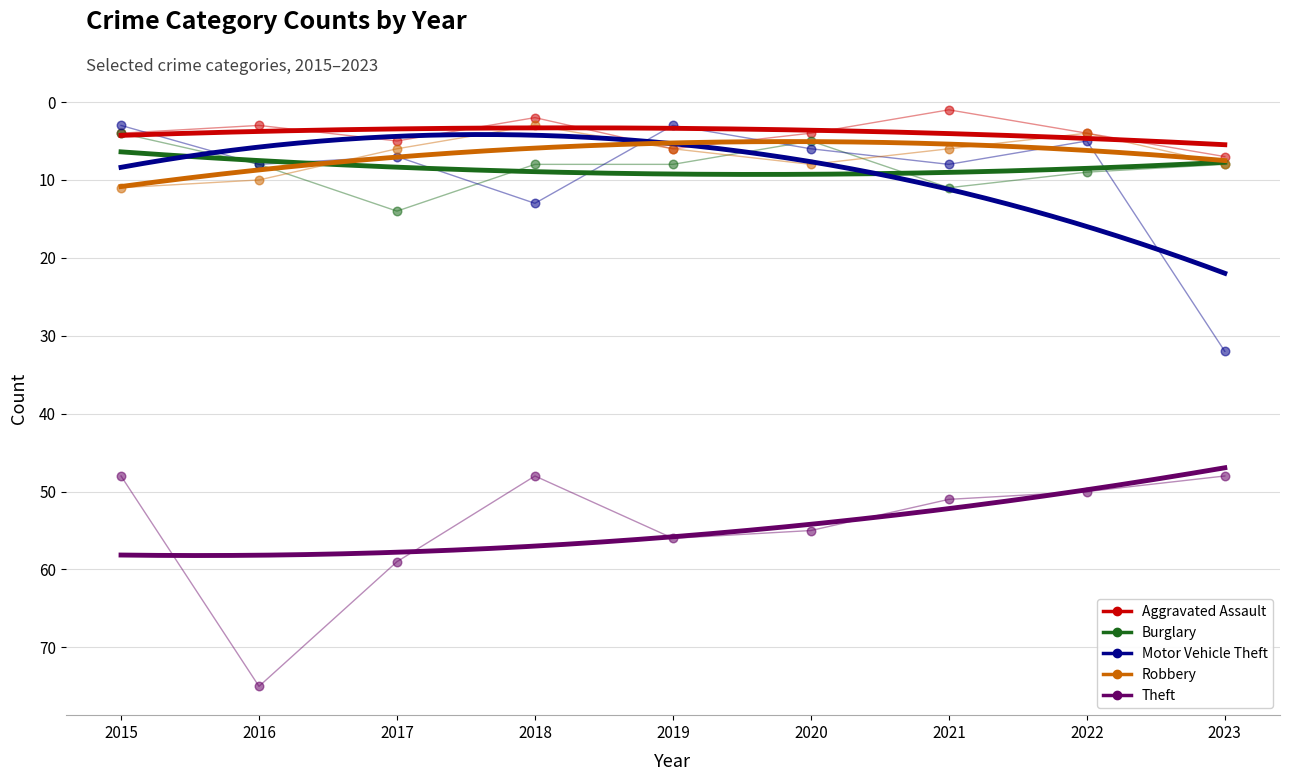

Which series contains the highest Y value?

Theft